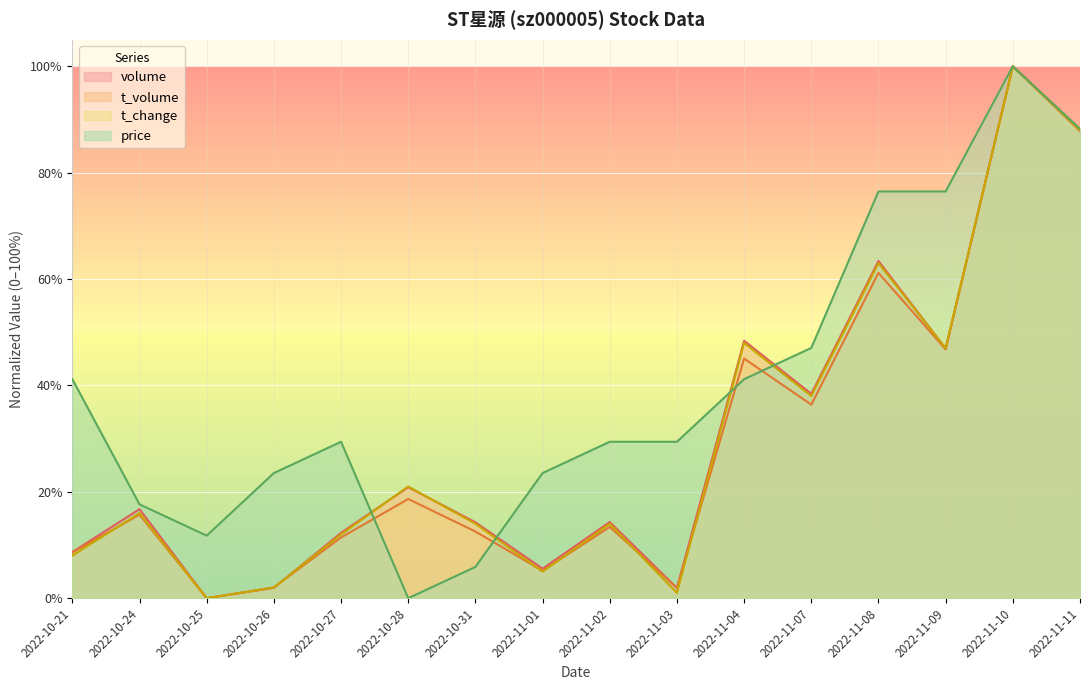

What is the sum of the price values at 2022-10-27 and 2022-10-31?

35.3